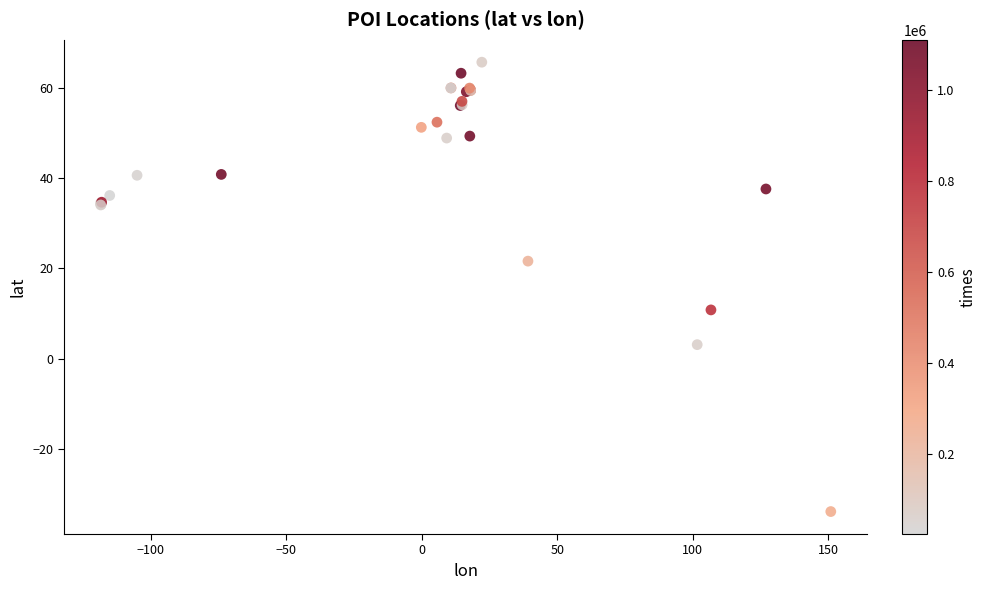

What Y value in the scatter plot is closest to 15?

10.8